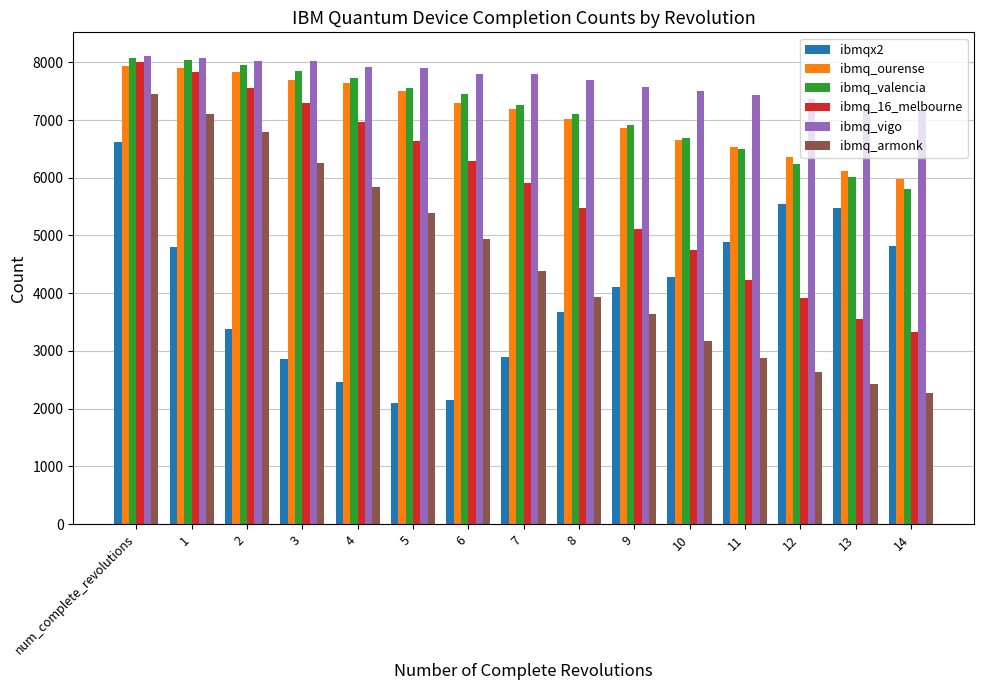

How many series are shown in this chart?

6